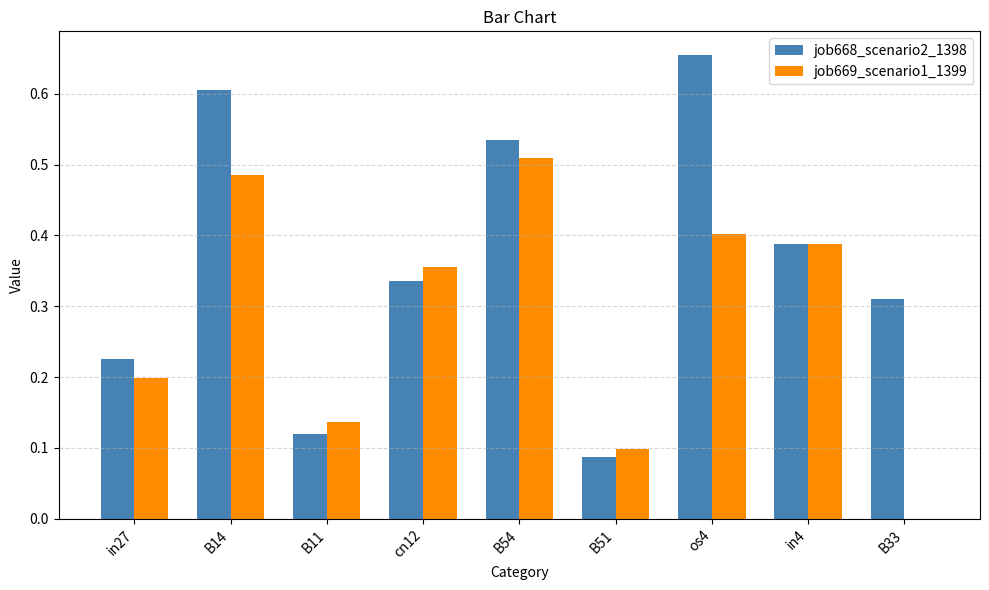

Between B54 and B33, which series saw the biggest shift?

job669_scenario1_1399